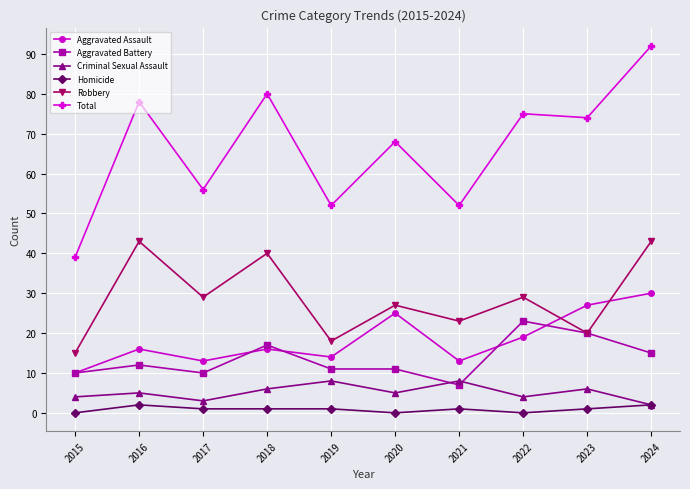

What is the average value of the Total series?

67